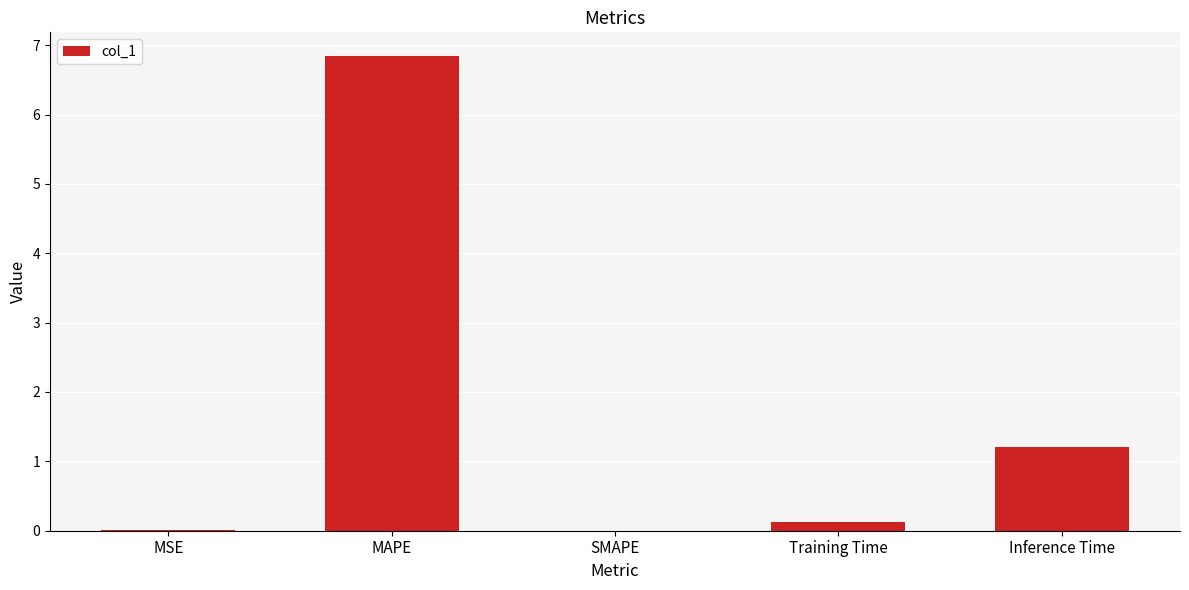

Does the chart contain stacked bars?

No